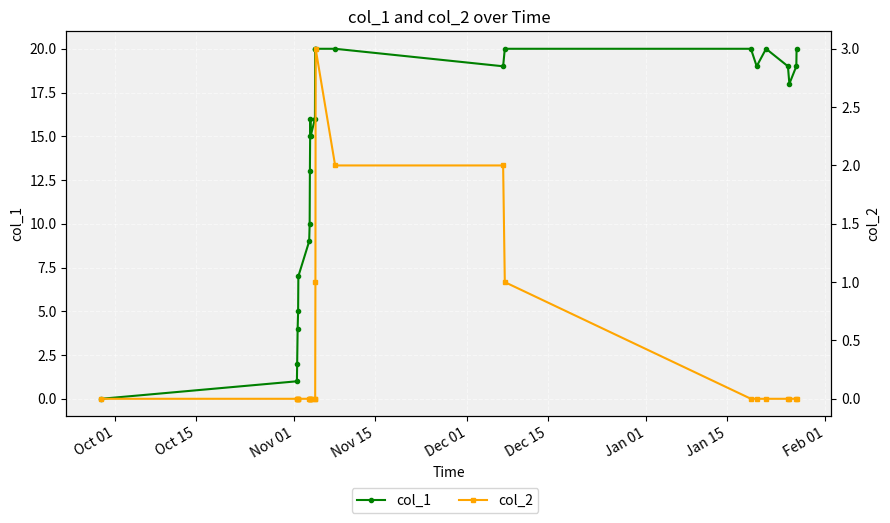

Reading right to left, extract all data points from this chart.

col_1: 20	19	18	19	20	19	20	20	19	20	20	20	20	16	15	16	15	13	10	9	7	5	4	2	1	0
col_2: 0	0	0	0	0	0	0	1	2	2	3	1	0	0	0	0	0	0	0	0	0	0	0	0	0	0